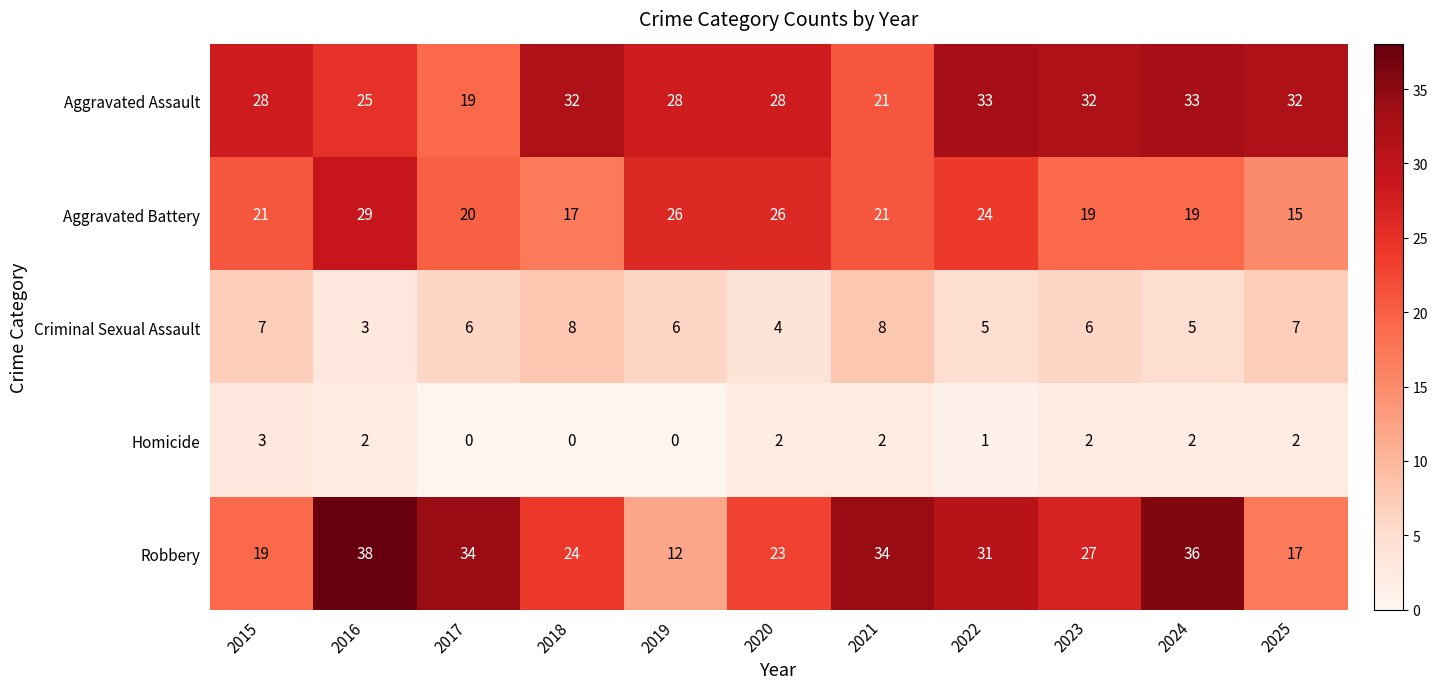

What is the difference between the second highest and second lowest values in the Aggravated Assault series?

12